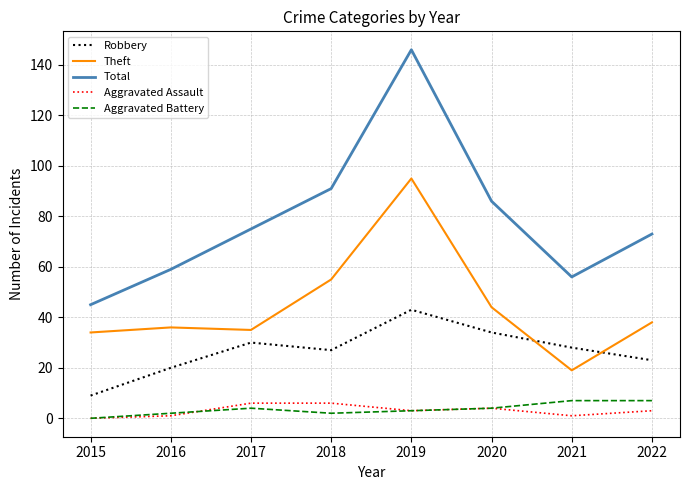

True or false: Theft and Aggravated Battery intersect in this chart.

False